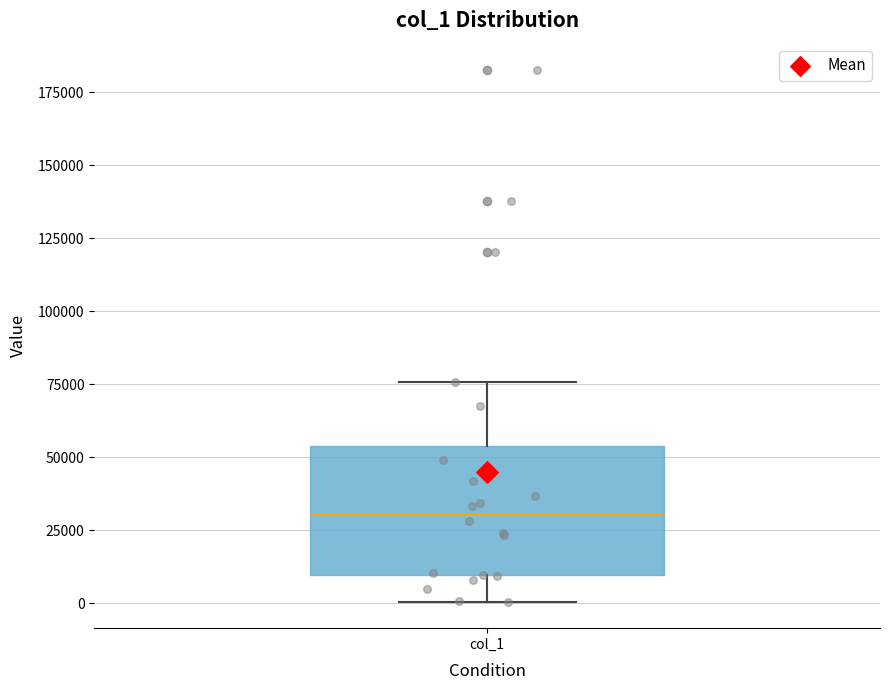

Transcribe this box plot: give where the median line is, the range the box spans, and where the two whiskers end, as read against the y-axis. The values are not printed on the chart, so give them approximately, as read against the axis.

median 30000, box 10000 to 55000, whiskers 0 to 75000